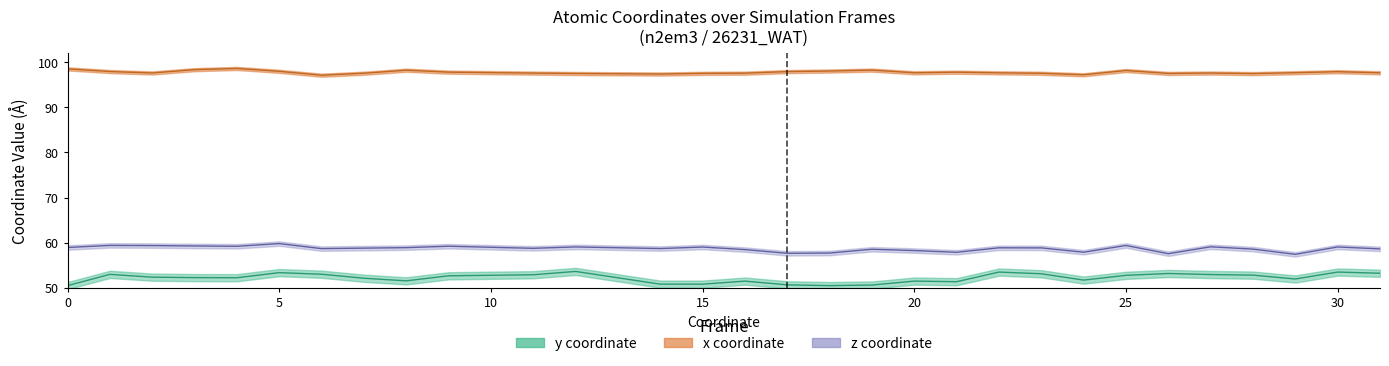

What is the maximum value for x?

98.6